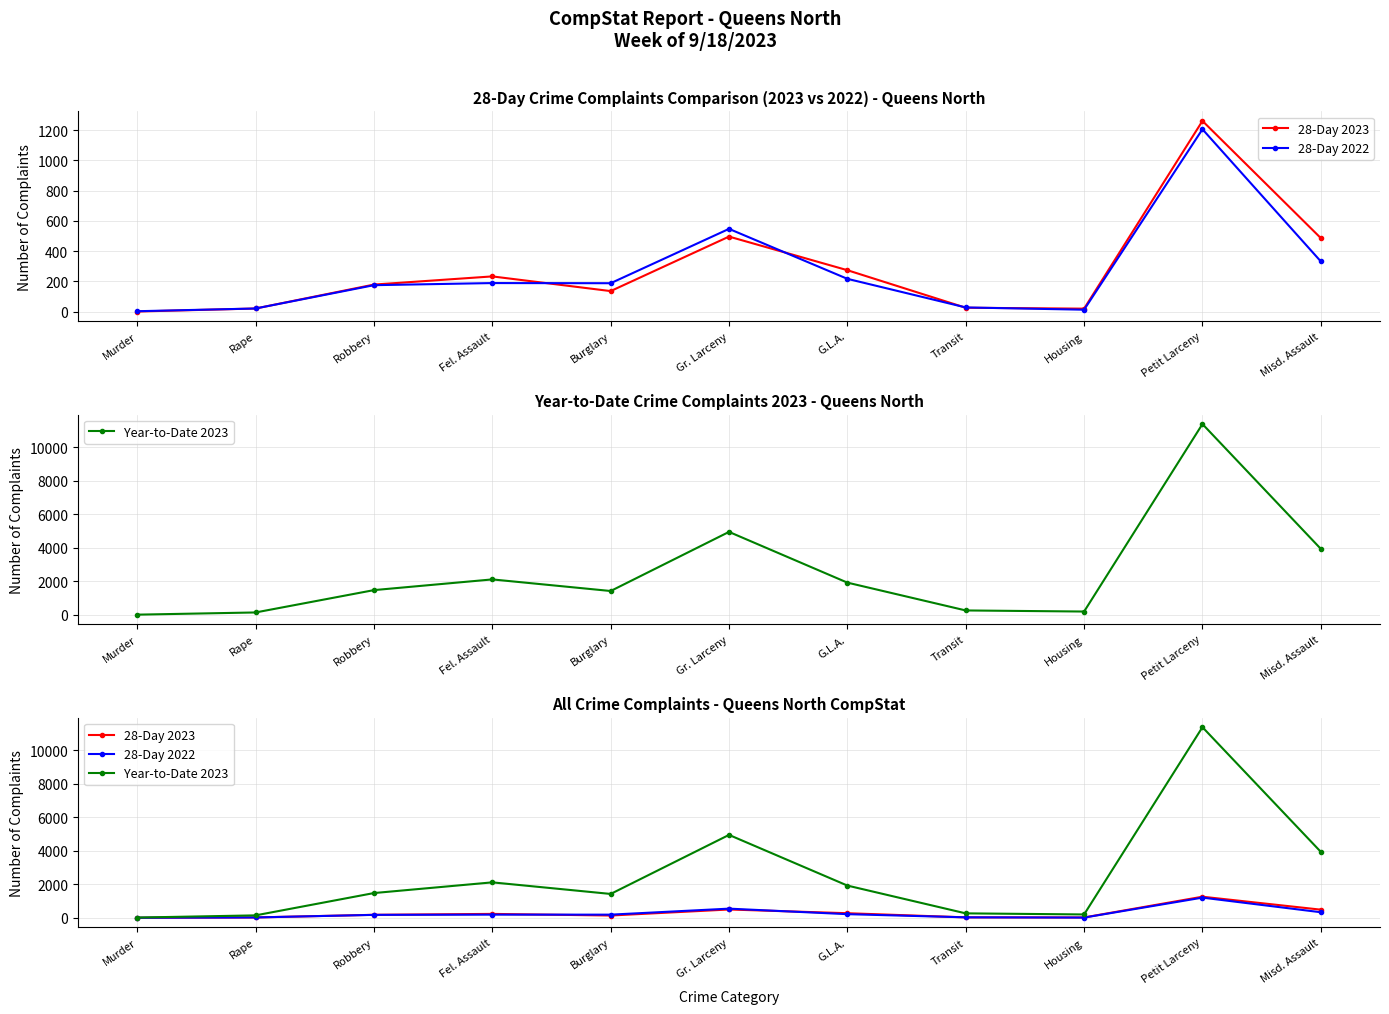

What is the sum of all 28-Day 2023 values?

3132